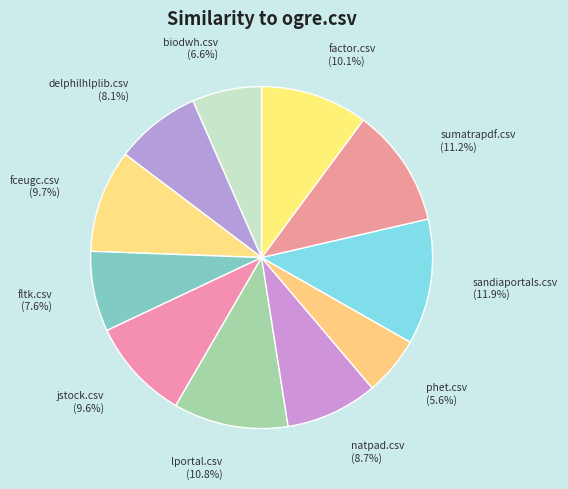

How many segments does this pie chart have?

11